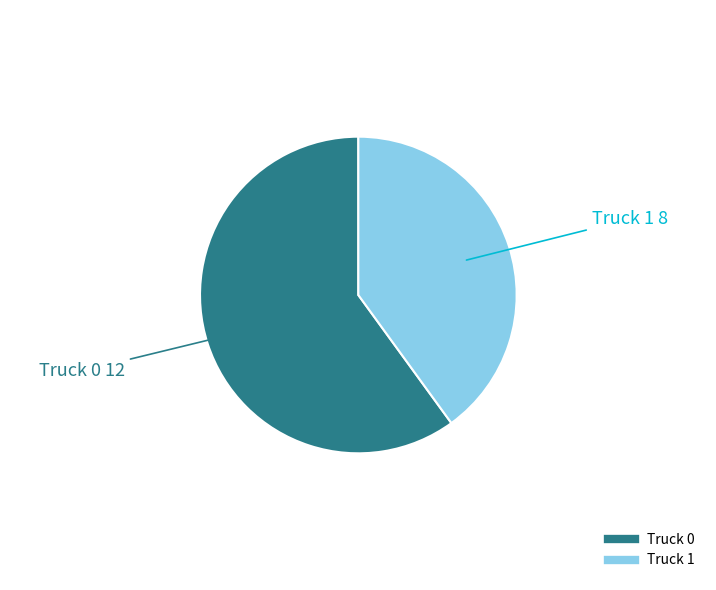

Is it true that Truck 1 is 49% of the pie?

False